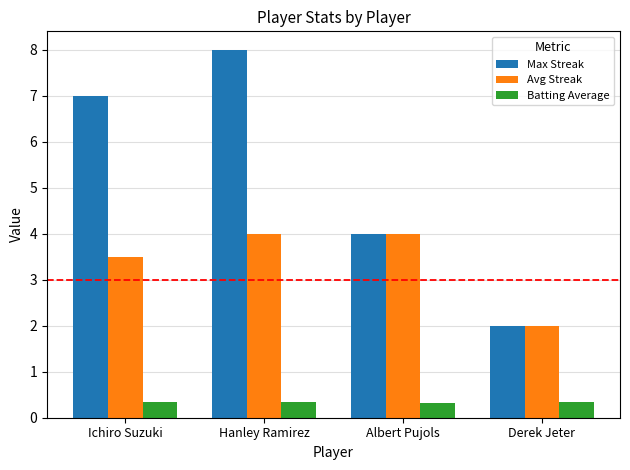

List the series in order of their overall mean, highest first.

Max Streak, Avg Streak, Batting Average